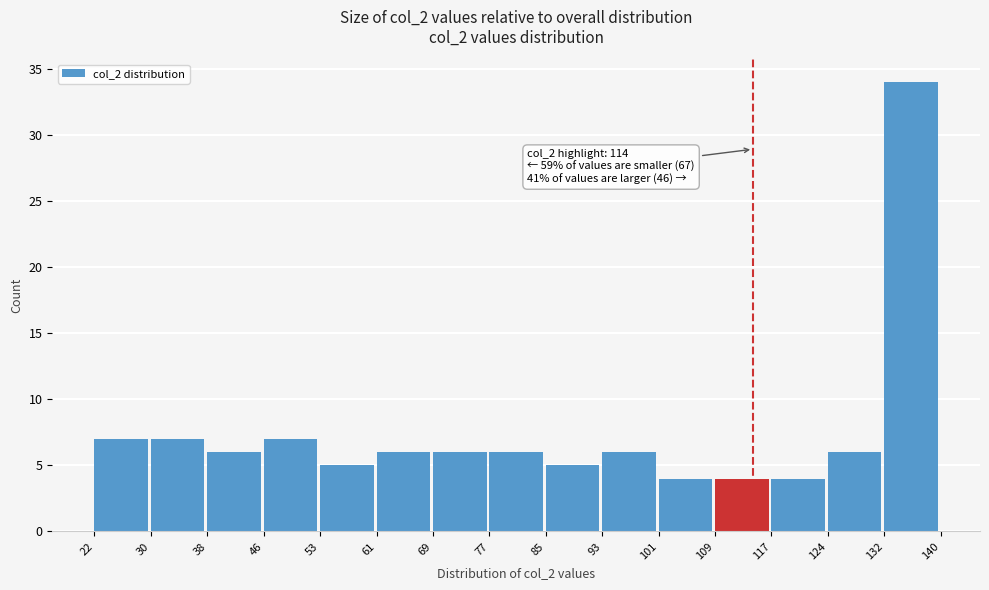

Which range on the x-axis has the tallest bar?

132 to 140